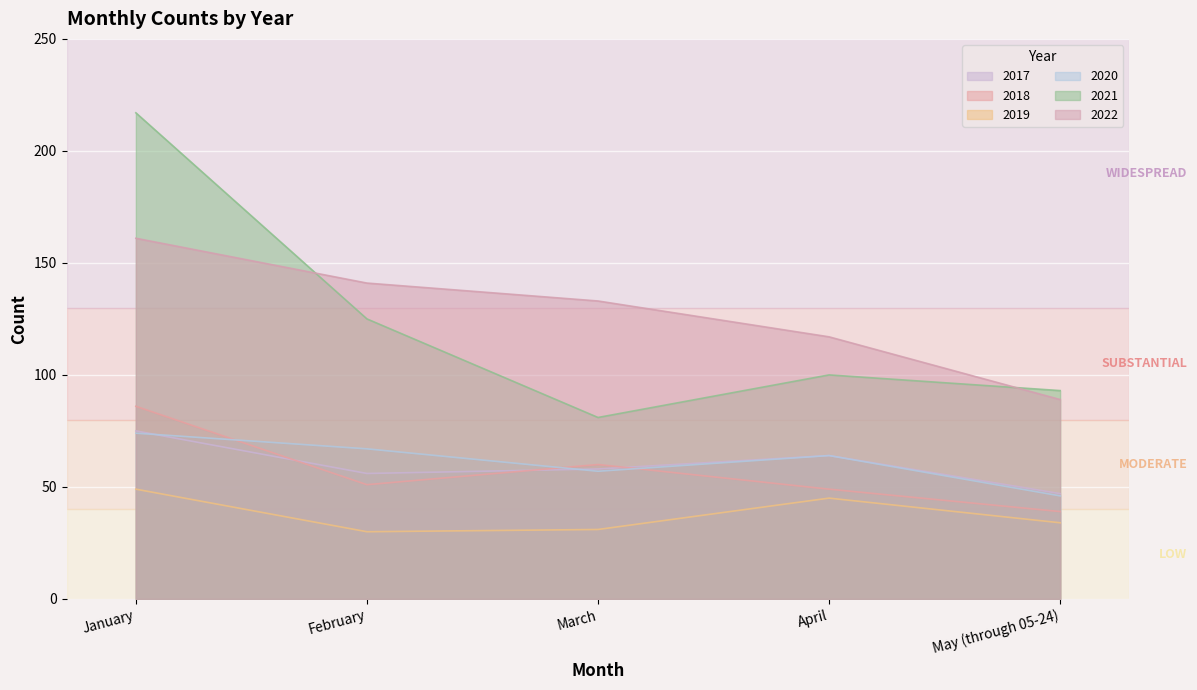

Which category has the highest value across all series?

January